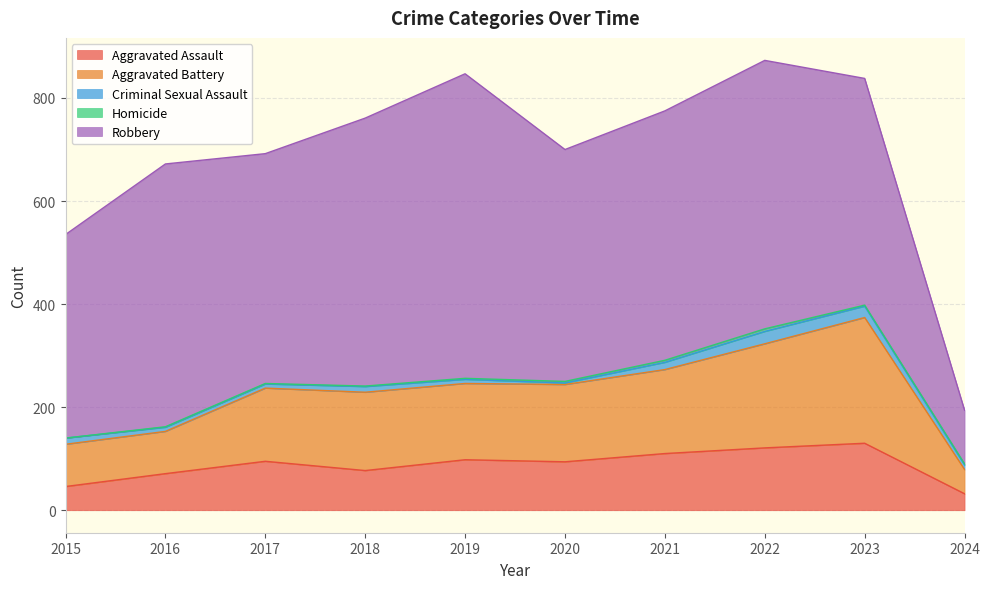

Does the chart have visible grid lines?

Yes